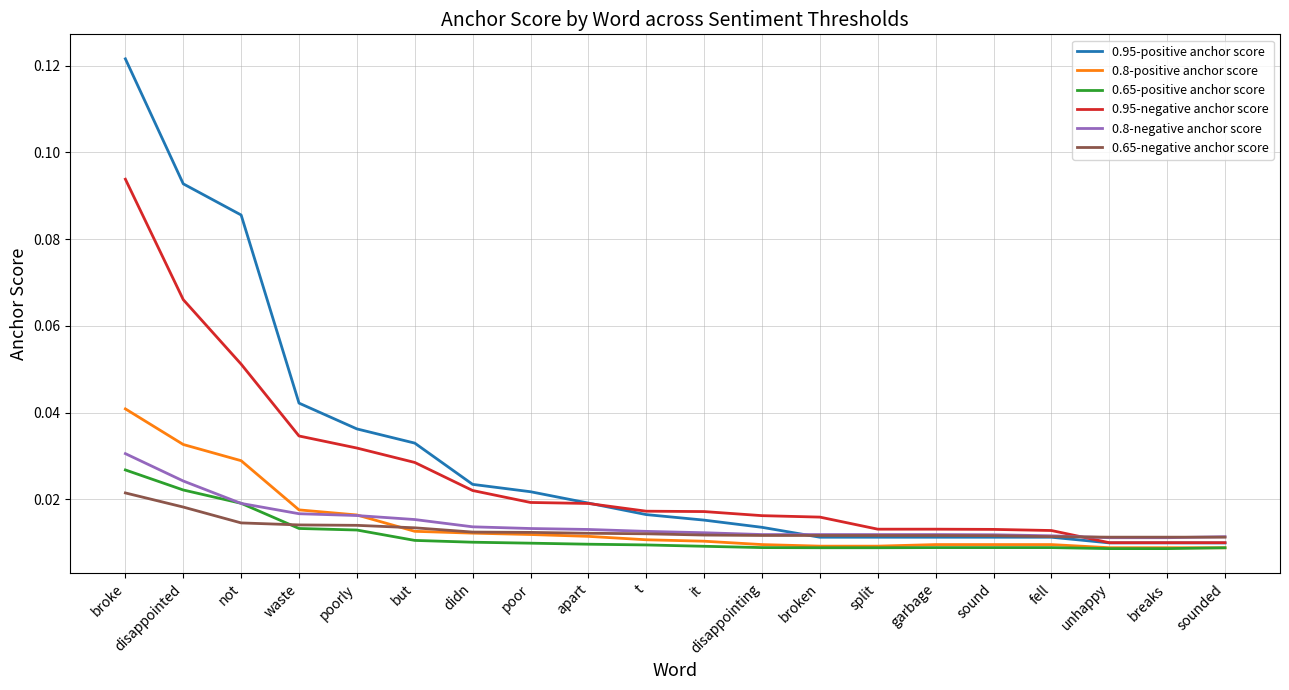

Is the value of 0.65-positive anchor score at didn greater than the value of 0.8-positive anchor score at waste?

No